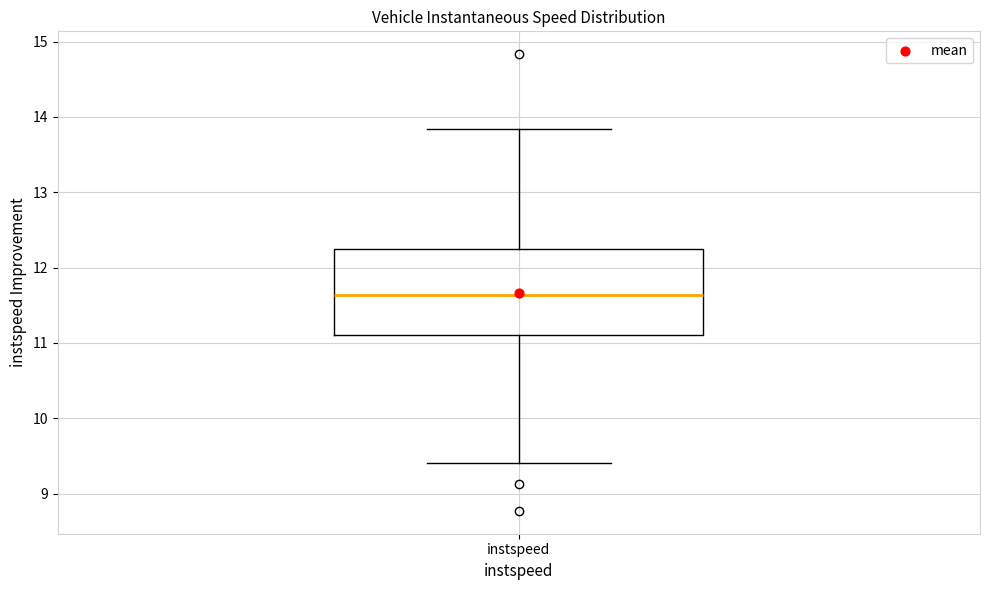

Where does the upper whisker of the box for instspeed end on the y-axis? The values are not printed on the chart, so give them approximately, as read against the axis.

13.8